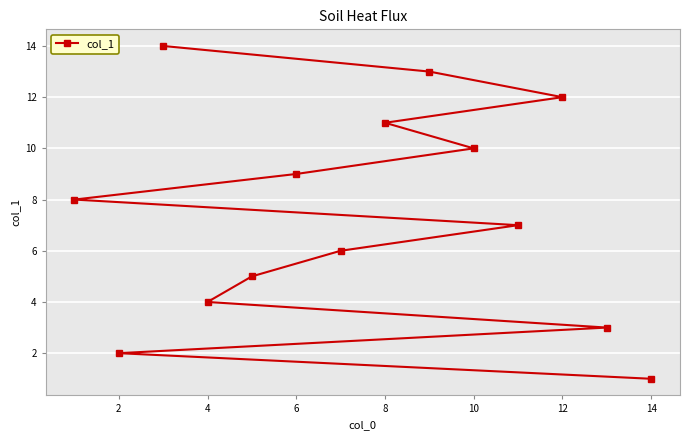

What is the difference between the values at 2 and 12?

10